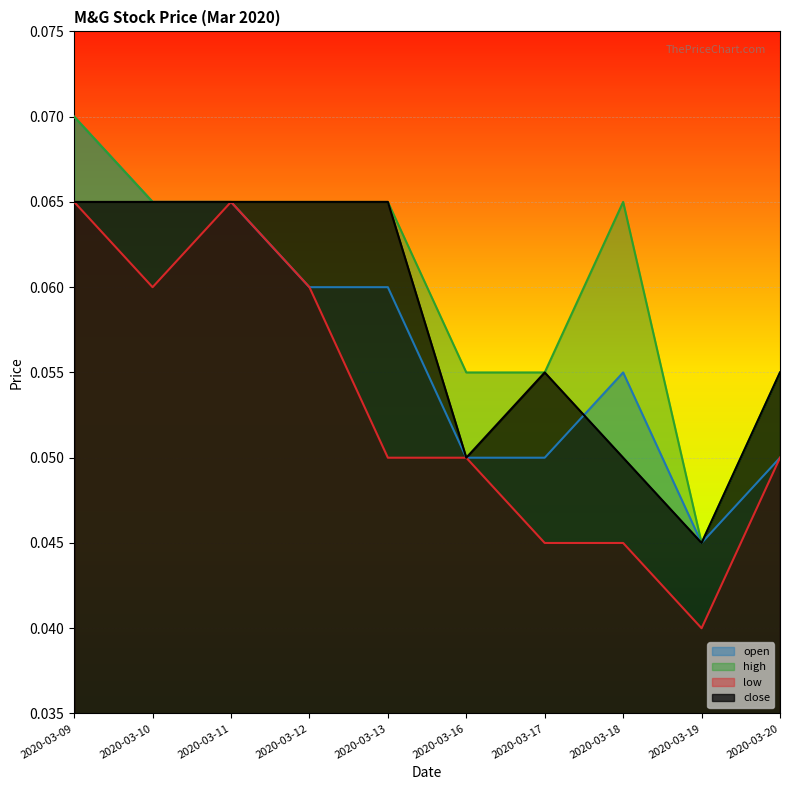

True or false: open has a value of 0.0 at 2020-03-10.

False